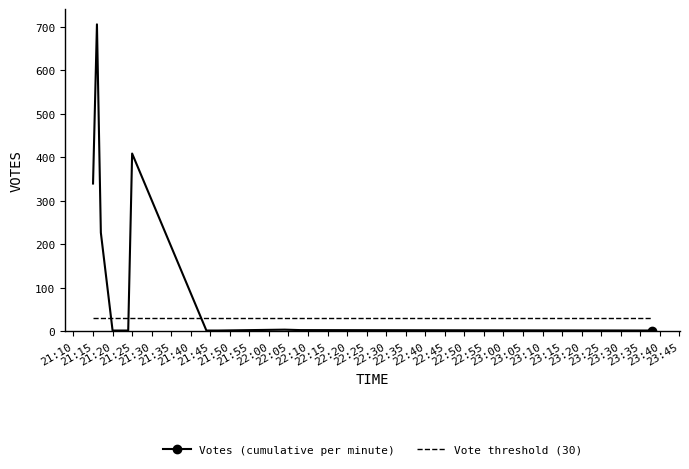

True or false: Vote threshold (30) and Votes (cumulative per minute) intersect in this chart.

True